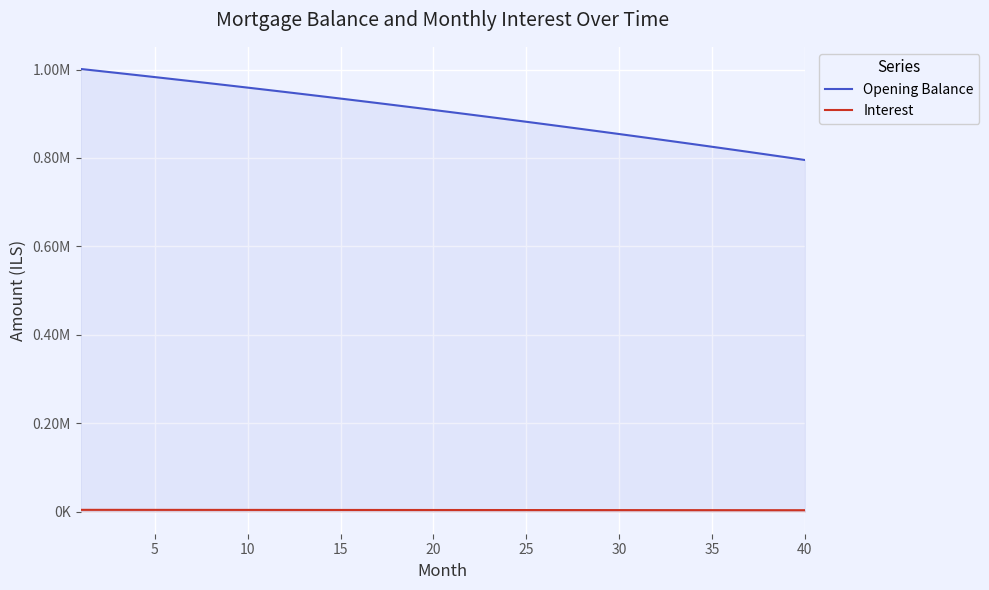

Reading right to left, list all the values displayed in this chart.

Opening Balance: 795419.7	801481.6	807499.3	813473.2	819403.4	825290.1	831133.7	836934.3	842692.2	848407.7	854080.9	859712.1	865301.6	870849.5	876356.1	881821.6	887246.3	892630.4	897974.1	903277.7	908541.2	913765.1	918949.5	924094.6	929200.6	934267.8	939296.4	944286.6	949238.6	954152.6	959028.8	963867.5	968668.9	973433.1	978160.3	982850.9	987504.9	992122.7	996704.3	1001250.0
Interest: 3148.5	3172.5	3196.3	3220.0	3243.5	3266.8	3289.9	3312.9	3335.7	3358.3	3380.7	3403.0	3425.2	3447.1	3468.9	3490.5	3512.0	3533.3	3554.5	3575.5	3596.3	3617.0	3637.5	3657.9	3678.1	3698.1	3718.1	3737.8	3757.4	3776.8	3796.2	3815.3	3834.3	3853.2	3871.9	3890.4	3908.9	3927.2	3945.3	3963.3